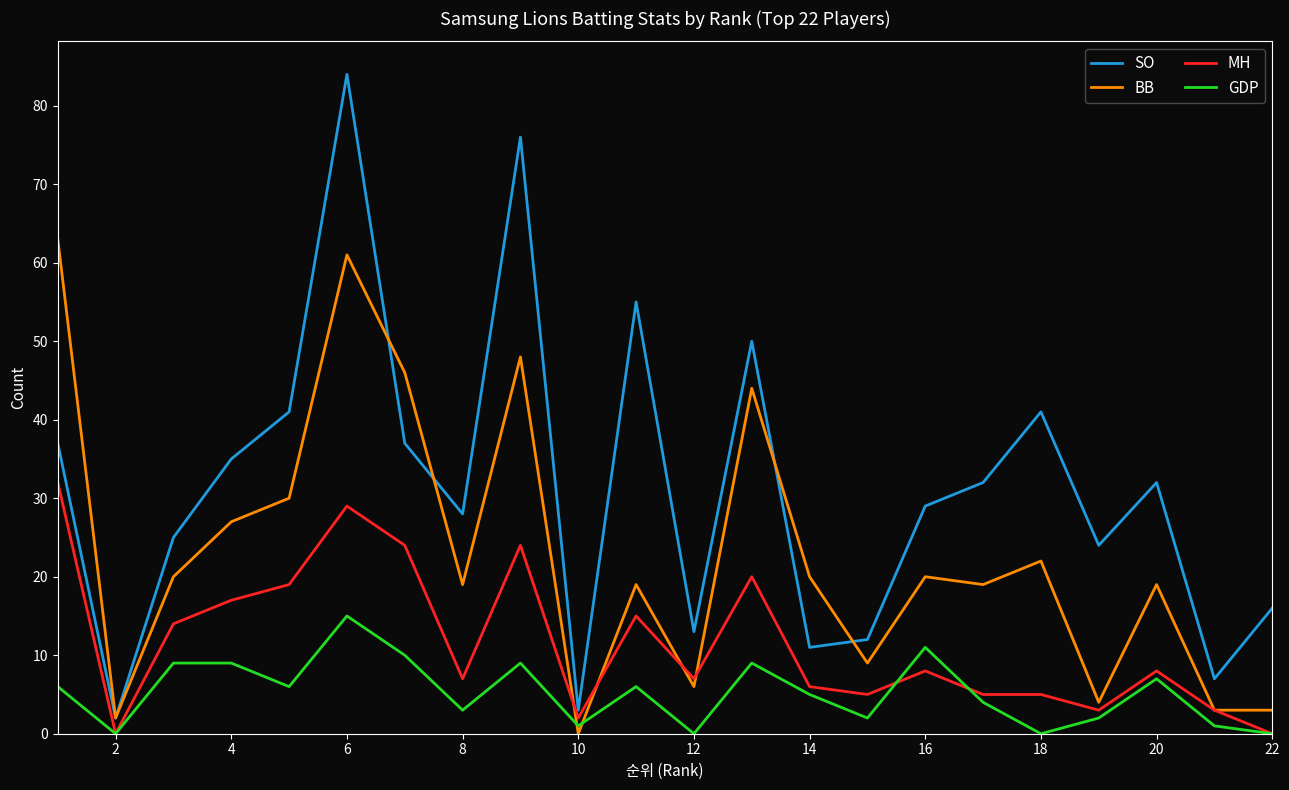

What is the maximum value shown in the chart?

84